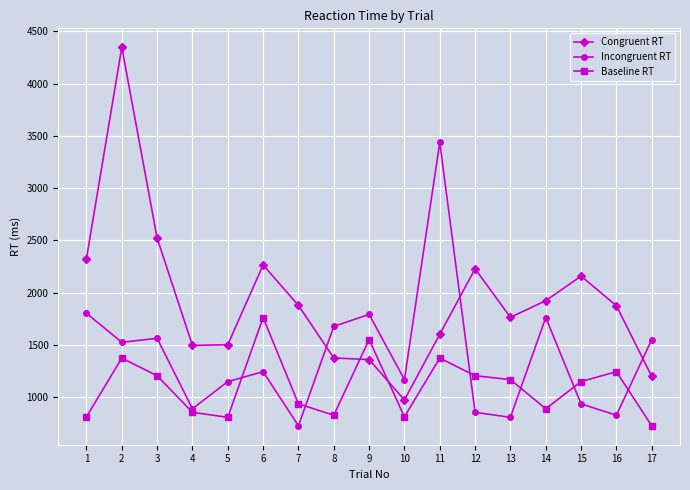

How many data points in Incongruent RT are less than 1243?

8